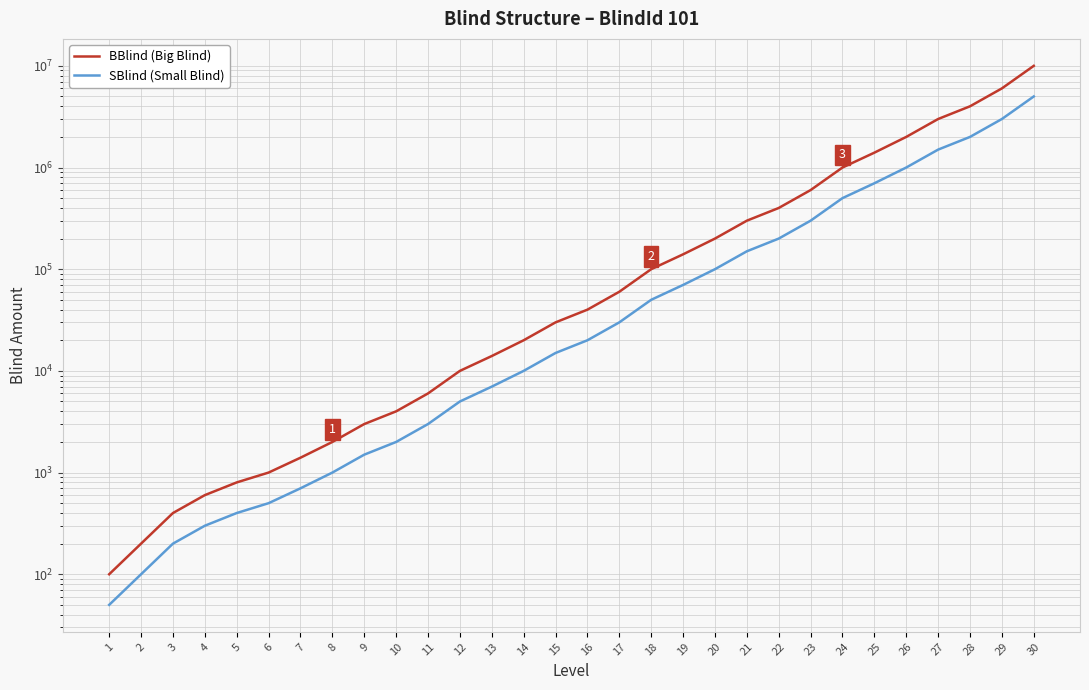

Which series has the largest total across all categories?

BBlind (Big Blind)